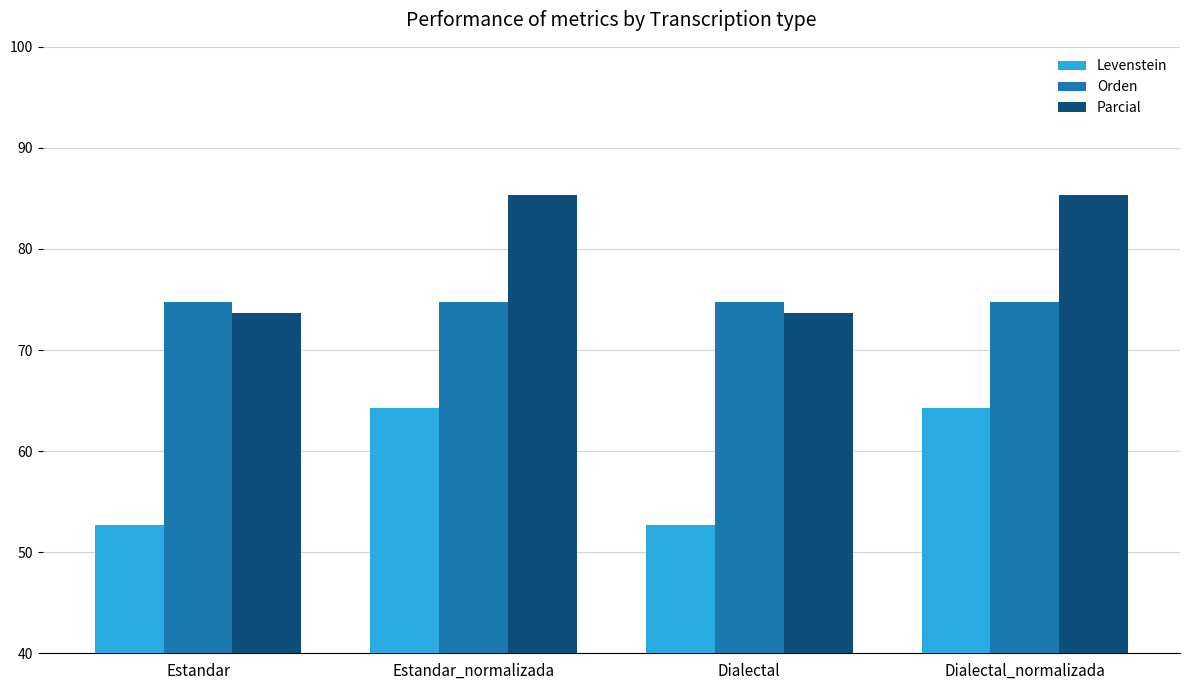

At how many categories does at least one series exceed 73?

4